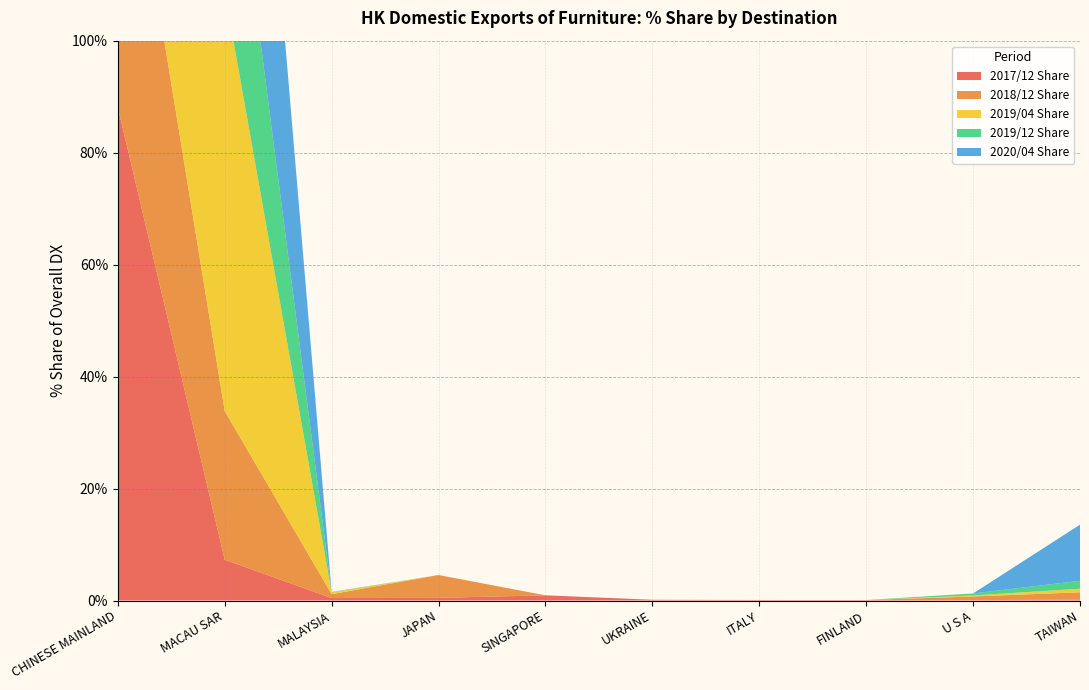

Reading left to right, extract all data points from this chart.

2017/12 Share: CHINESE MAINLAND=88.1	MACAU SAR=7.3	MALAYSIA=0.4	JAPAN=0.5	SINGAPORE=0.9	UKRAINE=0.1	ITALY=0.1	FINLAND=0.1	U S A=0.1	TAIWAN=0.2
2018/12 Share: CHINESE MAINLAND=62.7	MACAU SAR=26.6	MALAYSIA=0.7	JAPAN=4.1	SINGAPORE=0.0	UKRAINE=0.0	ITALY=0.0	FINLAND=0.0	U S A=0.7	TAIWAN=1.3
2019/04 Share: CHINESE MAINLAND=17.1	MACAU SAR=74.8	MALAYSIA=0.3	JAPAN=0.0	SINGAPORE=0.0	UKRAINE=0.0	ITALY=0.0	FINLAND=0.0	U S A=0.2	TAIWAN=0.6
2019/12 Share: CHINESE MAINLAND=40.3	MACAU SAR=40.5	MALAYSIA=0.1	JAPAN=0.0	SINGAPORE=0.0	UKRAINE=0.0	ITALY=0.0	FINLAND=0.0	U S A=0.4	TAIWAN=1.4
2020/04 Share: CHINESE MAINLAND=11.8	MACAU SAR=78.2	MALAYSIA=0.0	JAPAN=0.0	SINGAPORE=0.0	UKRAINE=0.0	ITALY=0.0	FINLAND=0.0	U S A=0.0	TAIWAN=10.0